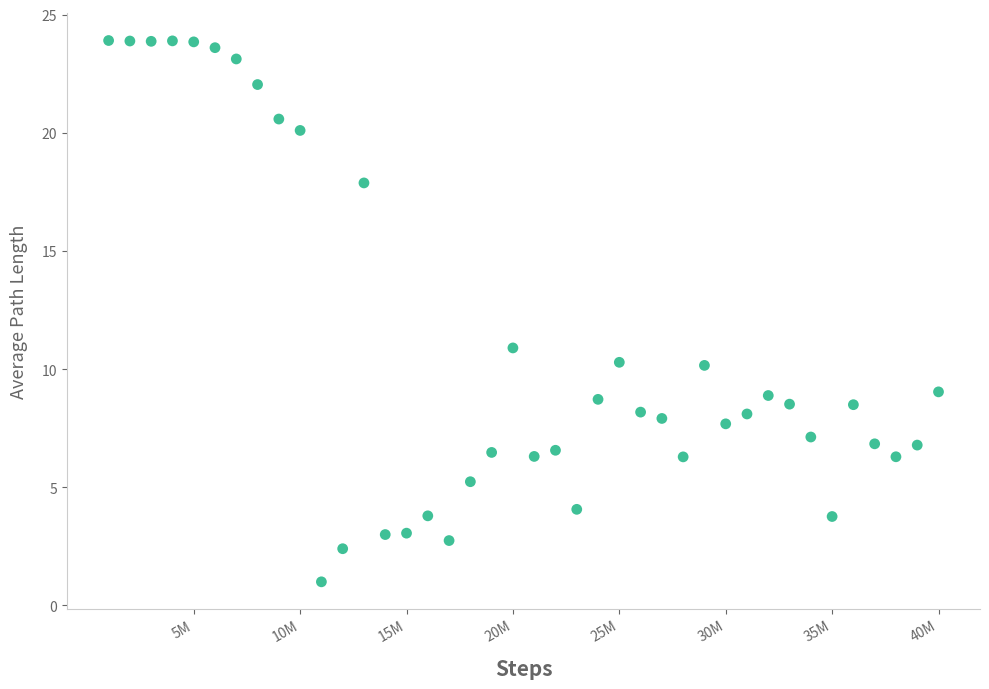

What Y value in the scatter plot is closest to 12?

10.9